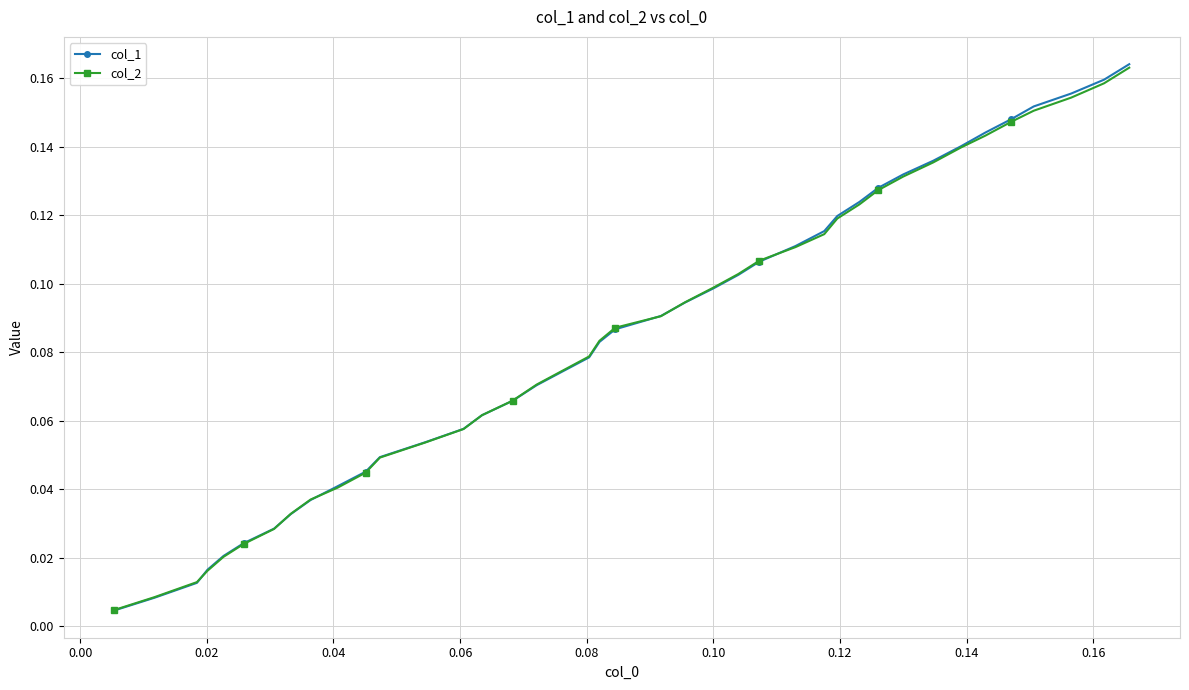

Which series has the largest range (max minus min)?

col_1